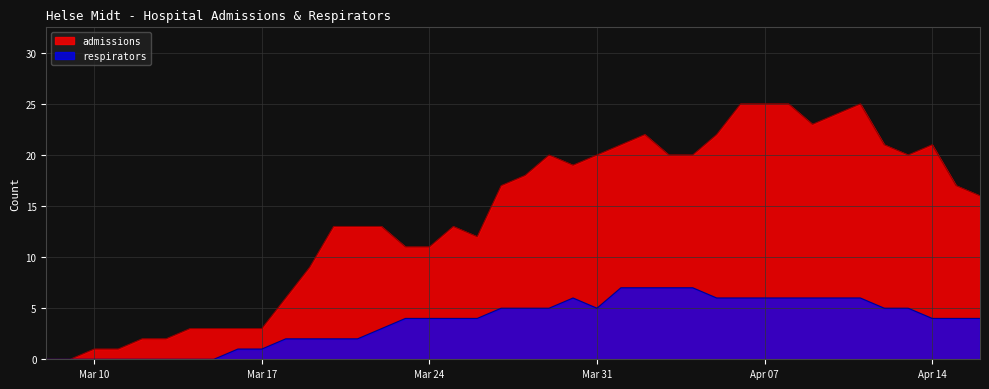

True or false: admissions has more than 1 interior local peaks.

True